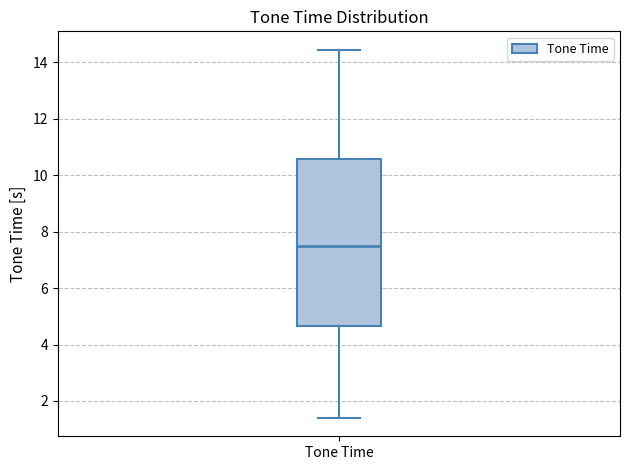

Read this box plot against the y-axis: the position of the median line, the range covered by the box, and the ends of both whiskers. The values are not printed on the chart, so give them approximately, as read against the axis.

median 7.6, box 4.6 to 10.6, whiskers 1.4 to 14.4